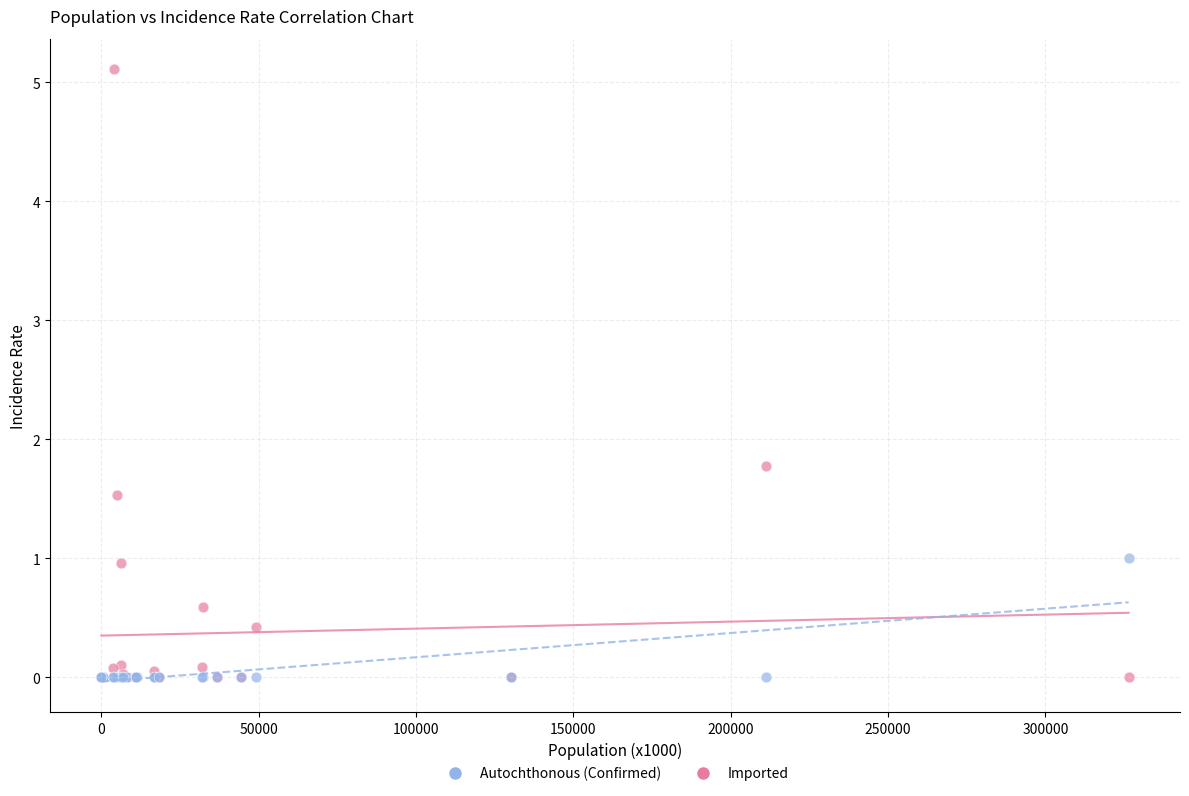

Which series contains the highest Y value?

Autochthonous (Confirmed)